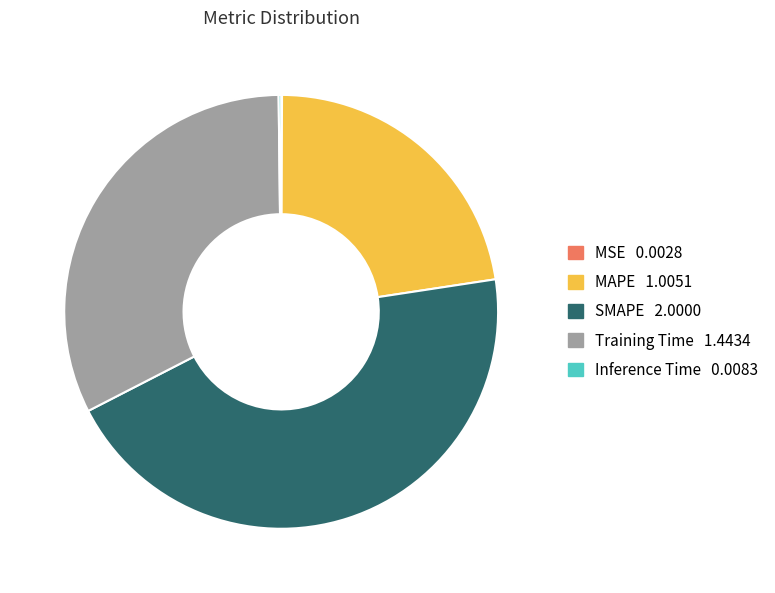

True or false: MAPE accounts for 23% of the total.

True